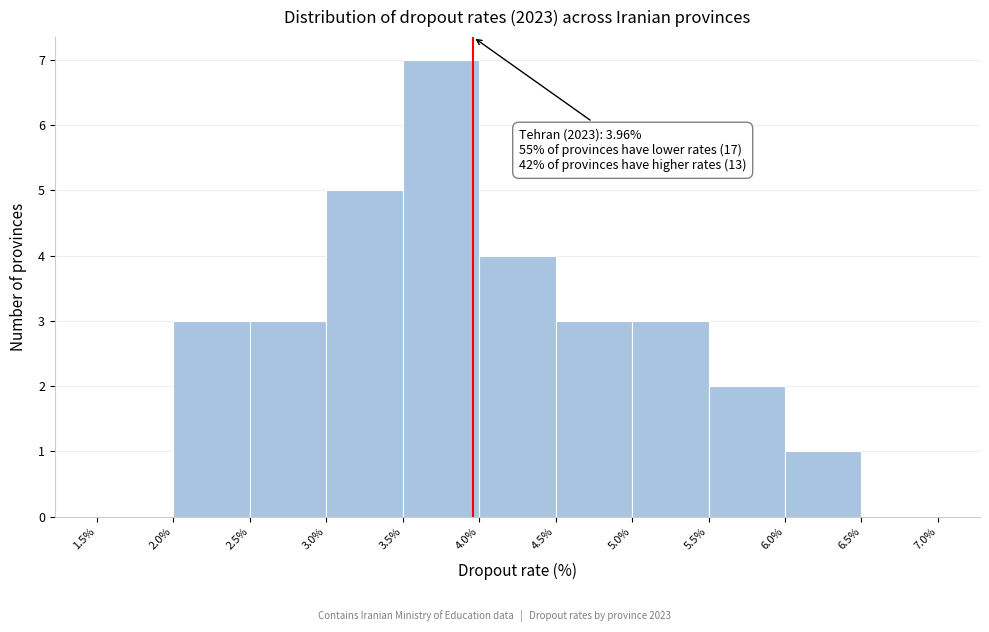

Over which range of the x-axis is the bar tallest?

3.5% to 4.0%